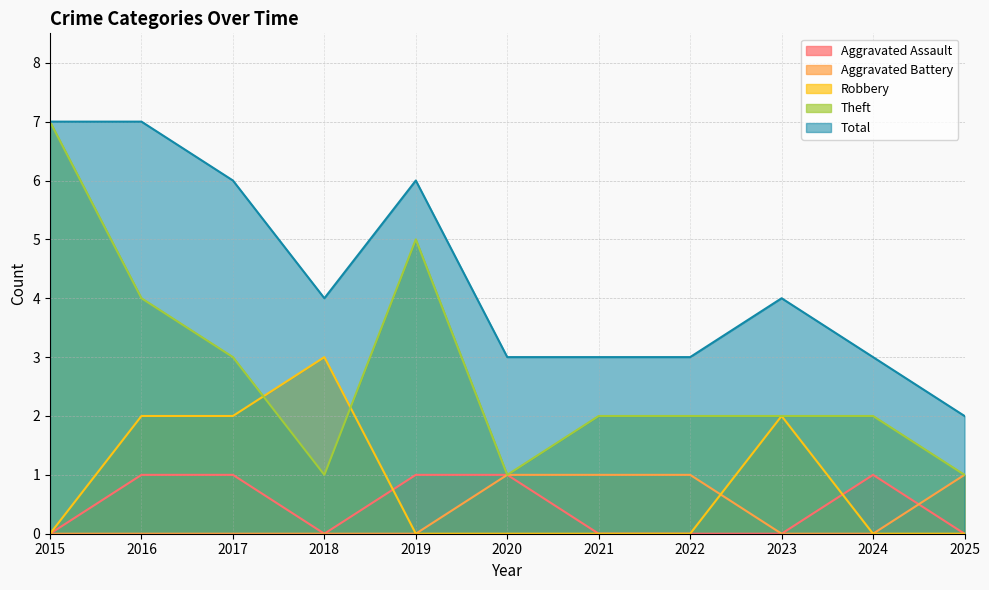

Between 2019 and 2025, which series saw the biggest shift?

Theft